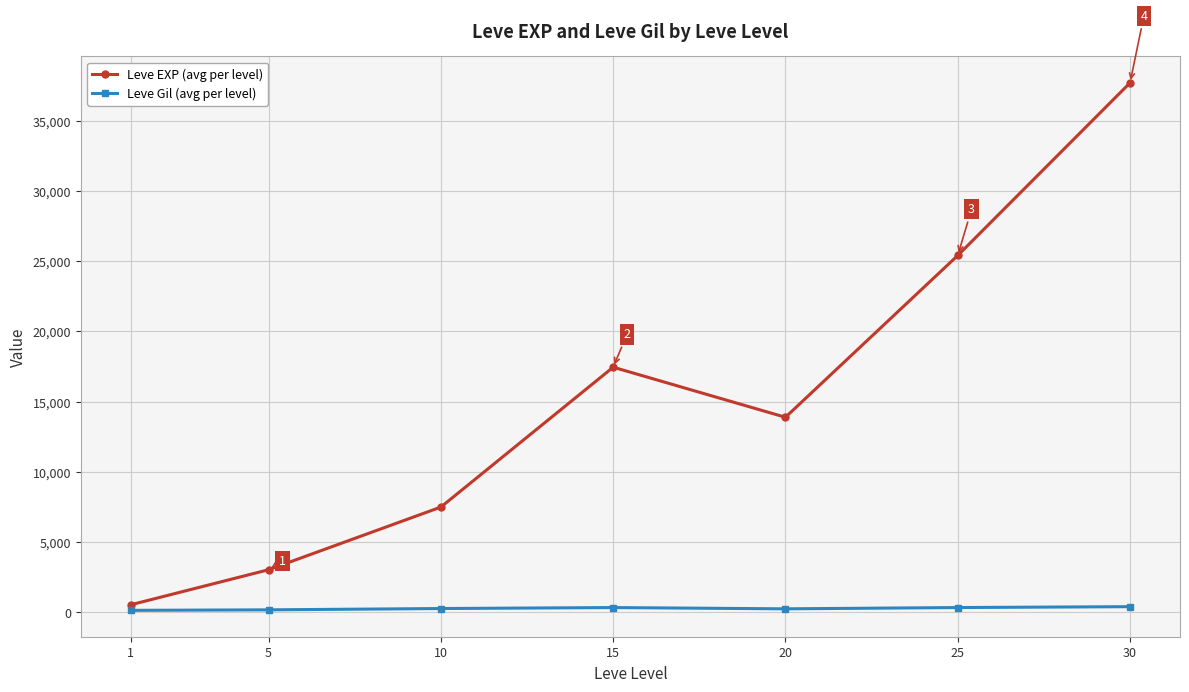

What is the sum of all Leve Gil (avg per level) values?

1725.6